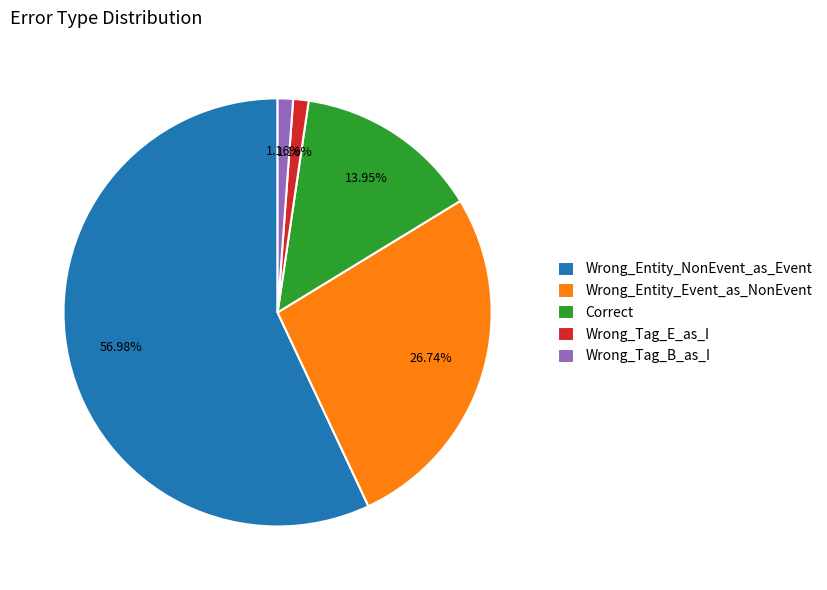

Which category accounts for the majority?

Wrong_Entity_NonEvent_as_Event